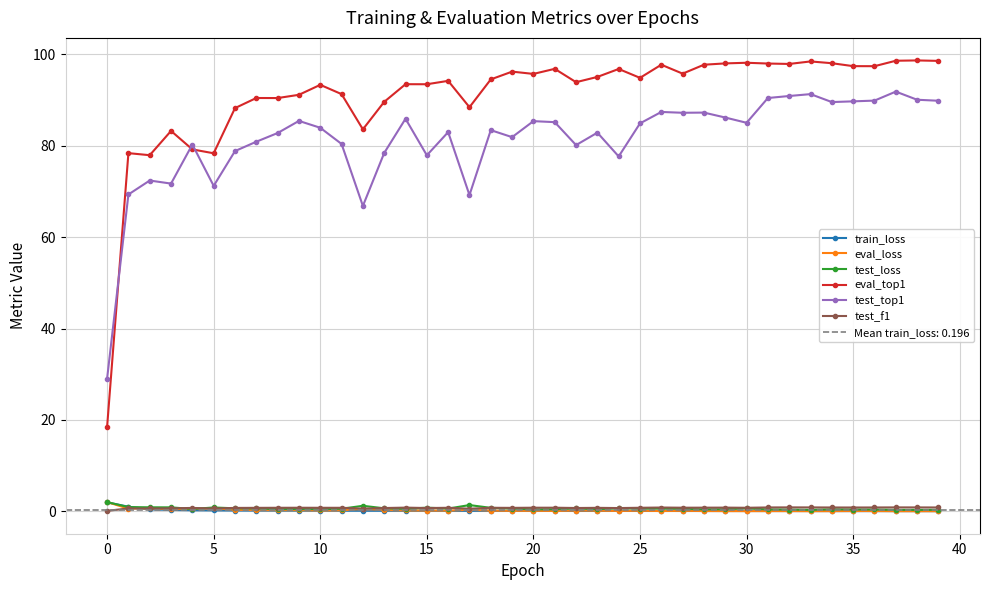

The value of test_top1 at 20 is 117.7. True or false?

False